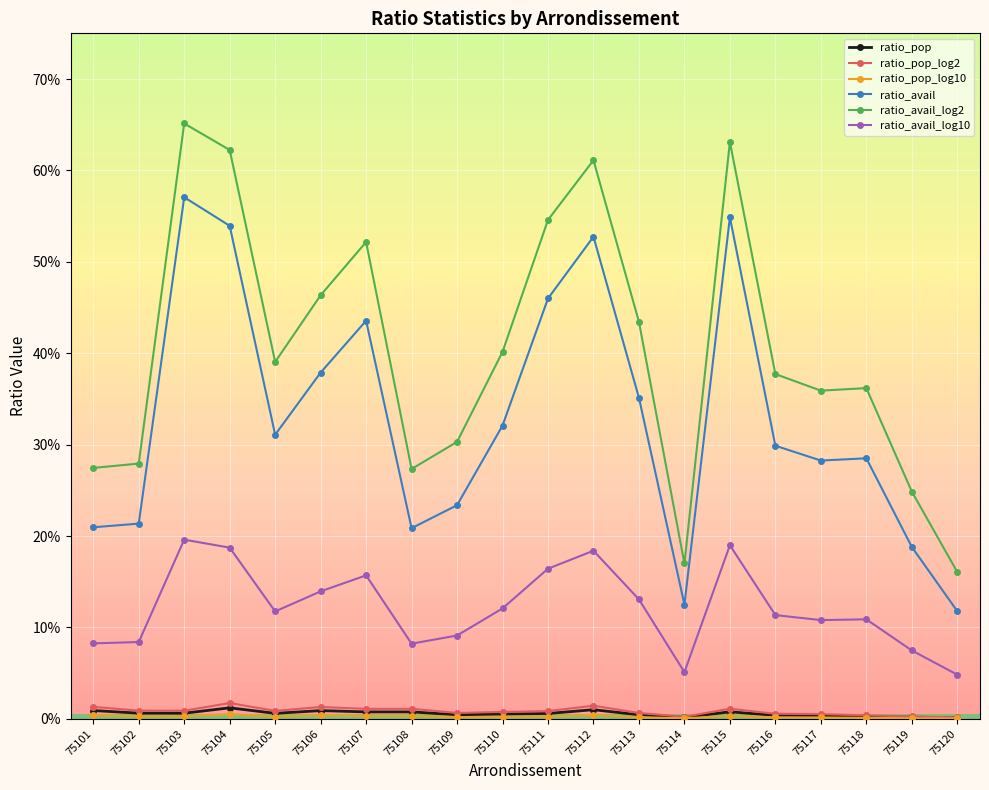

Is this an area chart (filled region under the line)?

No